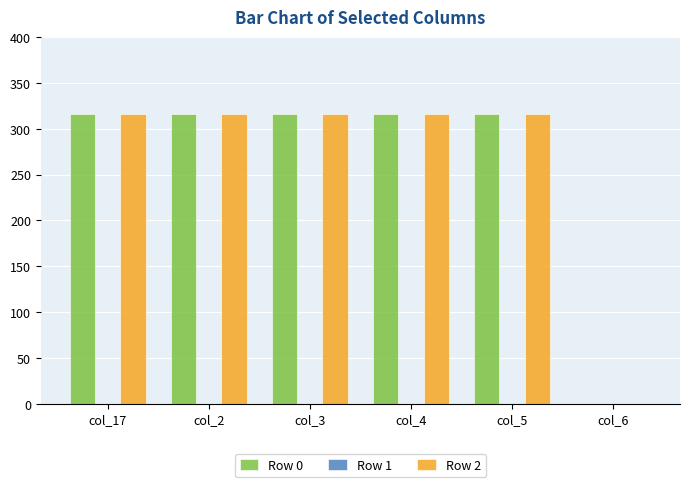

Reading left to right, transcribe all the data shown in this chart.

Row 0: col_17=316	col_2=316	col_3=316	col_4=316	col_5=316	col_6=0
Row 2: col_17=316	col_2=316	col_3=316	col_4=316	col_5=316	col_6=0